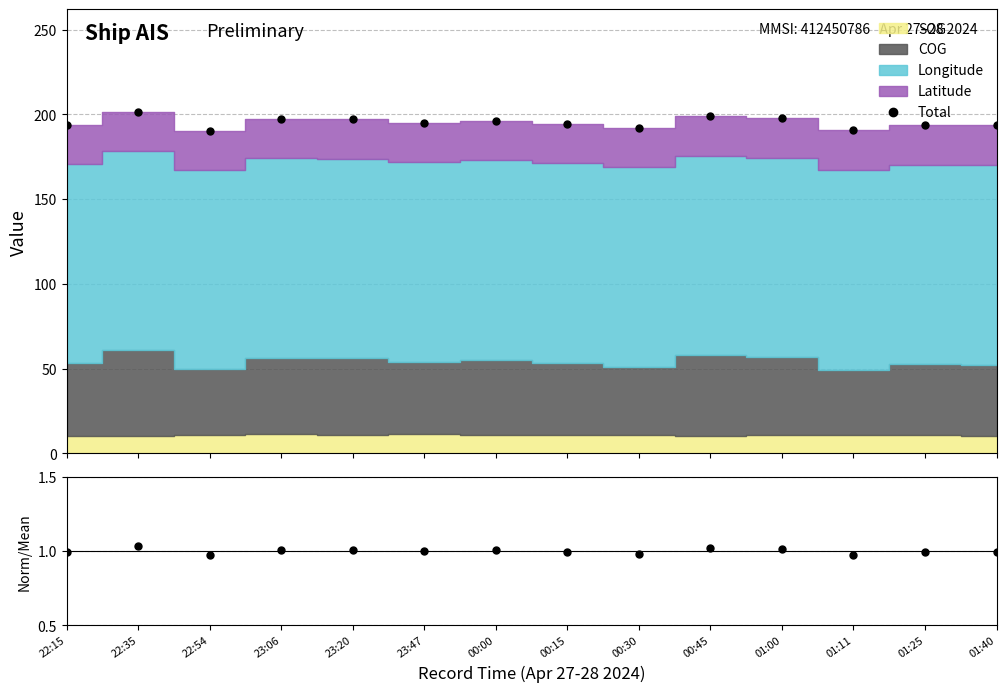

True or false: Norm and Total intersect in this chart.

False